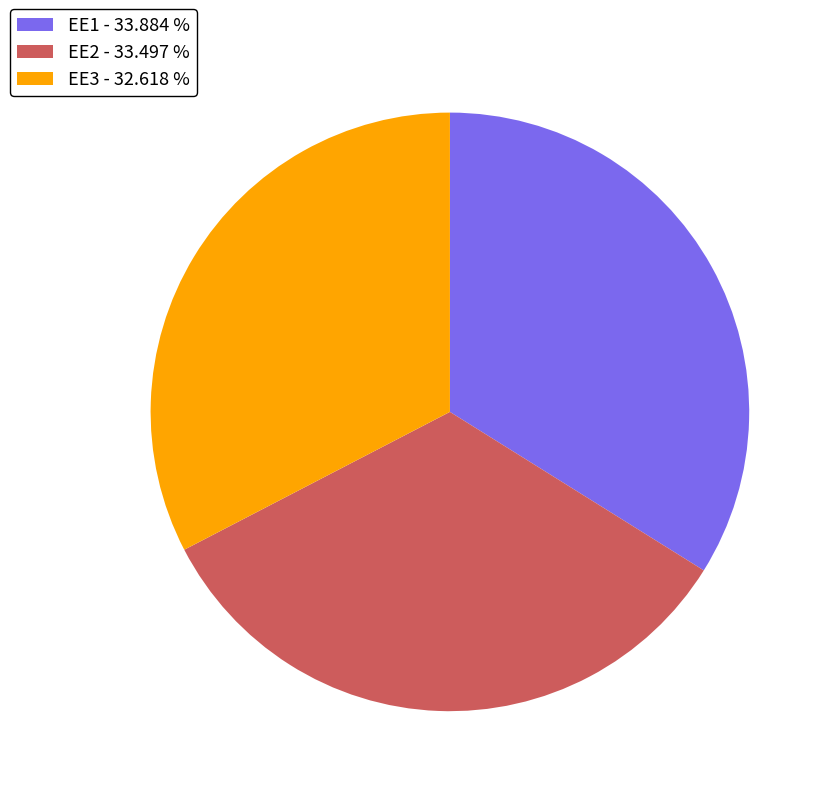

Does EE1 - 33.884 % represent more than half of the total?

No